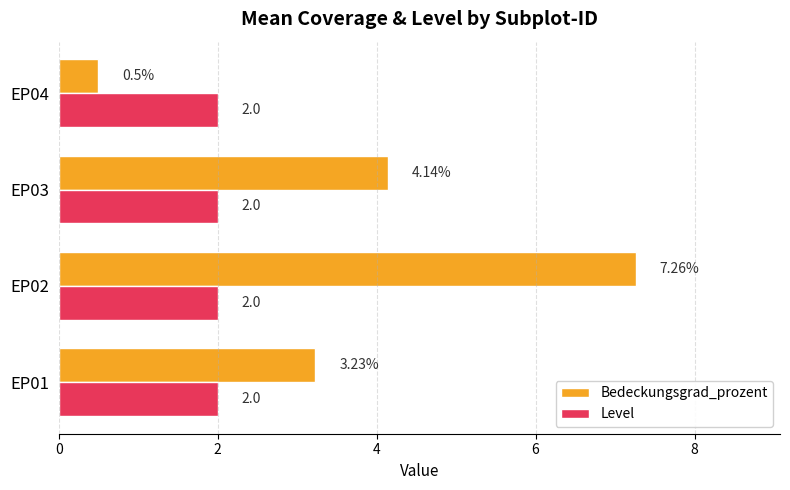

List the series in order of their overall mean, highest first.

Bedeckungsgrad_prozent, Level